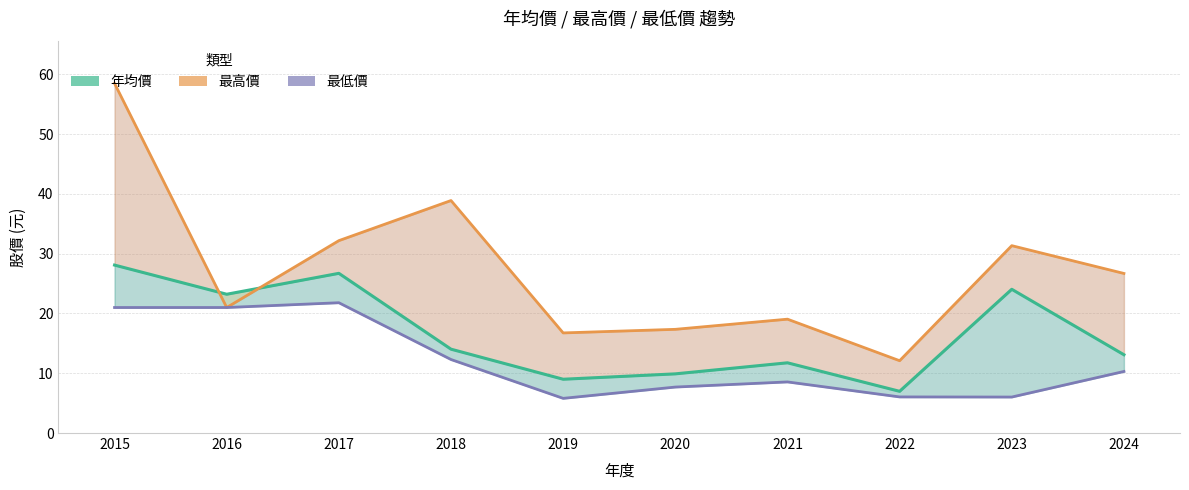

List the labels in order of 最低價 value, smallest first.

2019, 2023, 2022, 2020, 2021, 2024, 2018, 2015, 2016, 2017